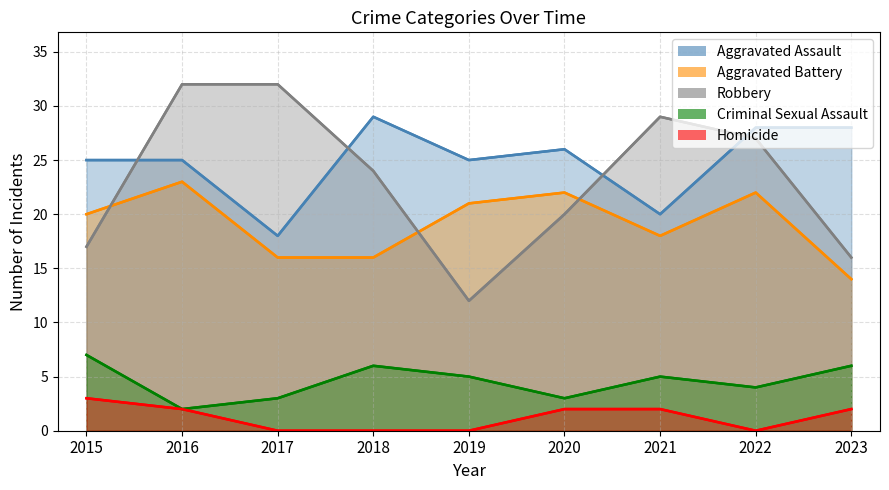

Does the chart display data point markers on the line(s)?

No